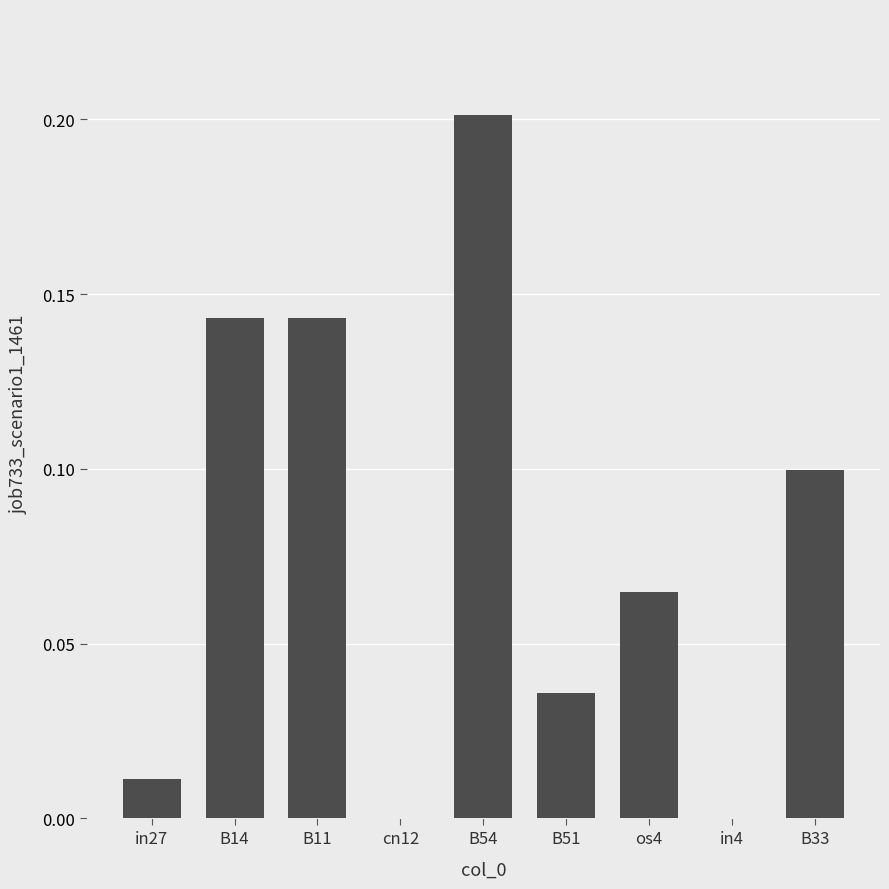

What is the sum of the values at B54 and B14?

0.3